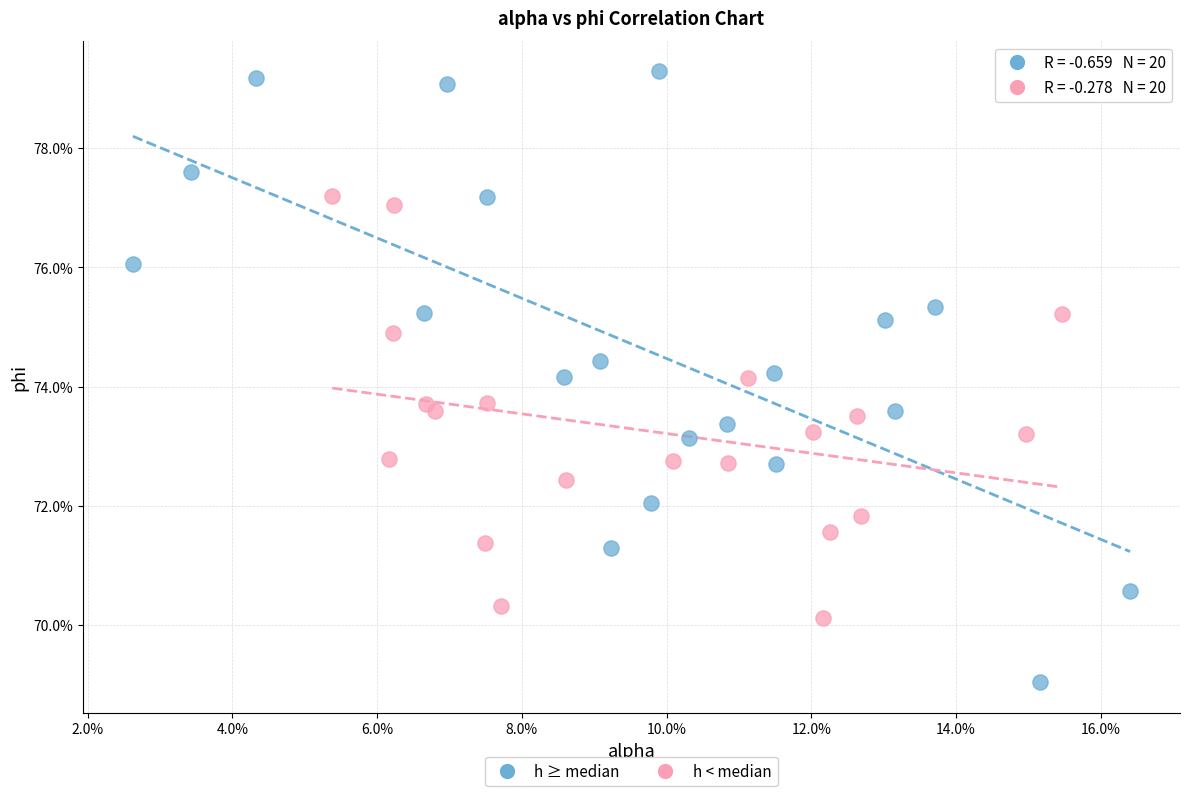

Which series contains the highest Y value?

h ≥ median